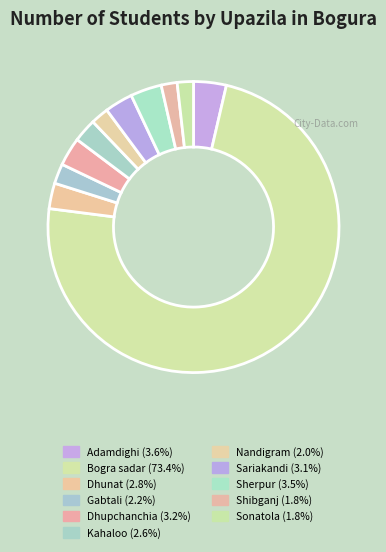

How many segments does this pie chart have?

11